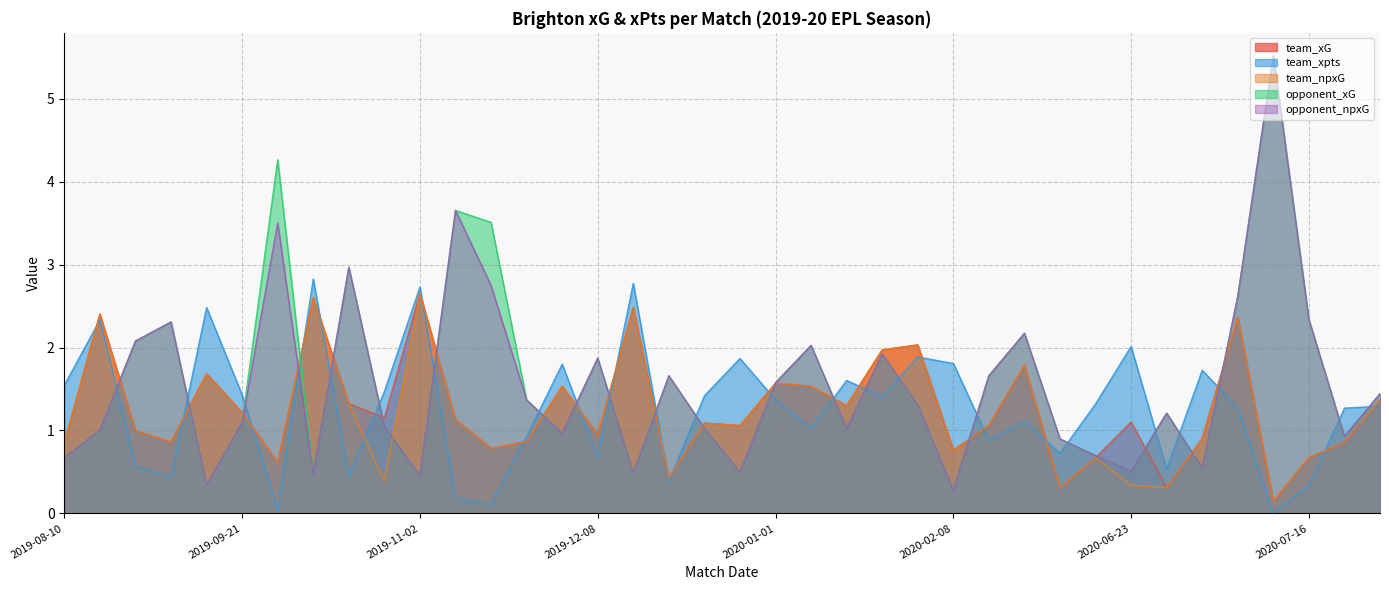

Where is team_npxG nearest to the value 1?

2019-08-24